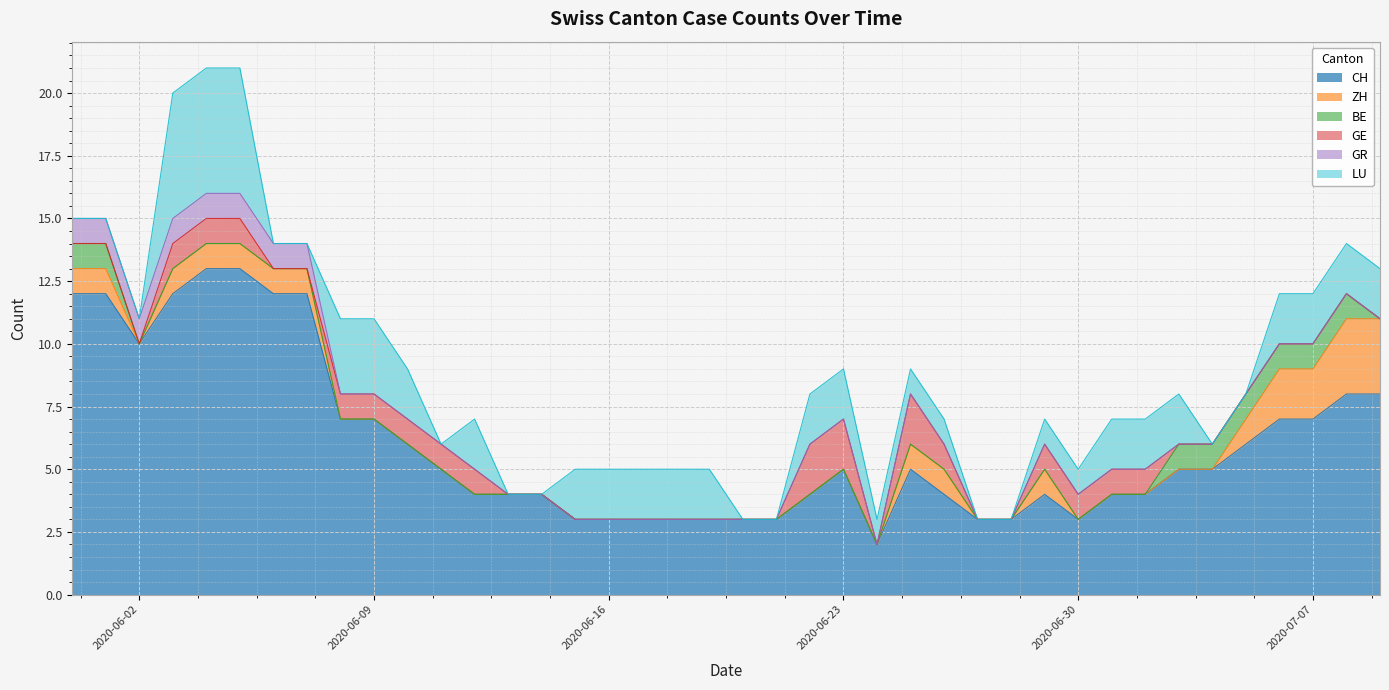

At which category is the sum across all series the highest?

2020-06-04